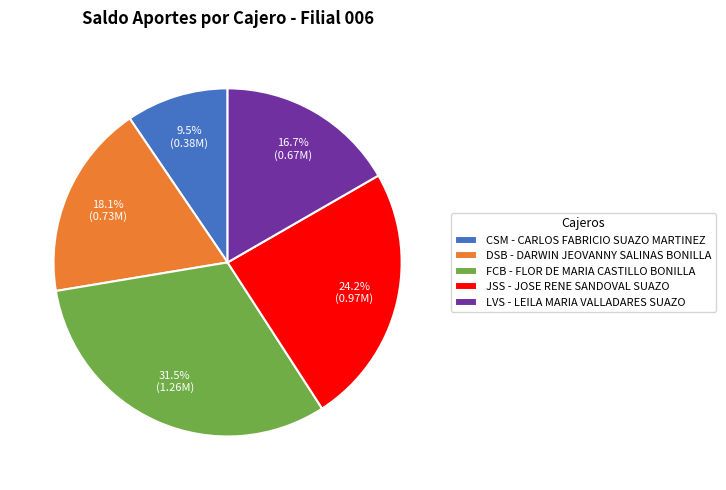

Do FCB - FLOR DE MARIA CASTILLO BONILLA and LVS - LEILA MARIA VALLADARES SUAZO together represent more than half of the pie?

No